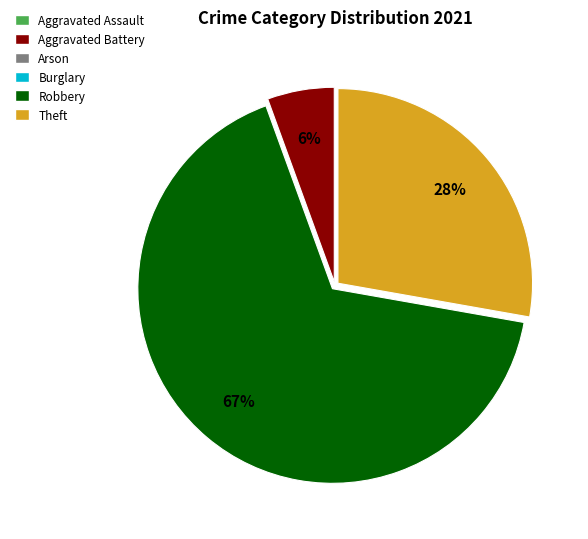

Is there any slice that represents more than half of the pie?

Yes